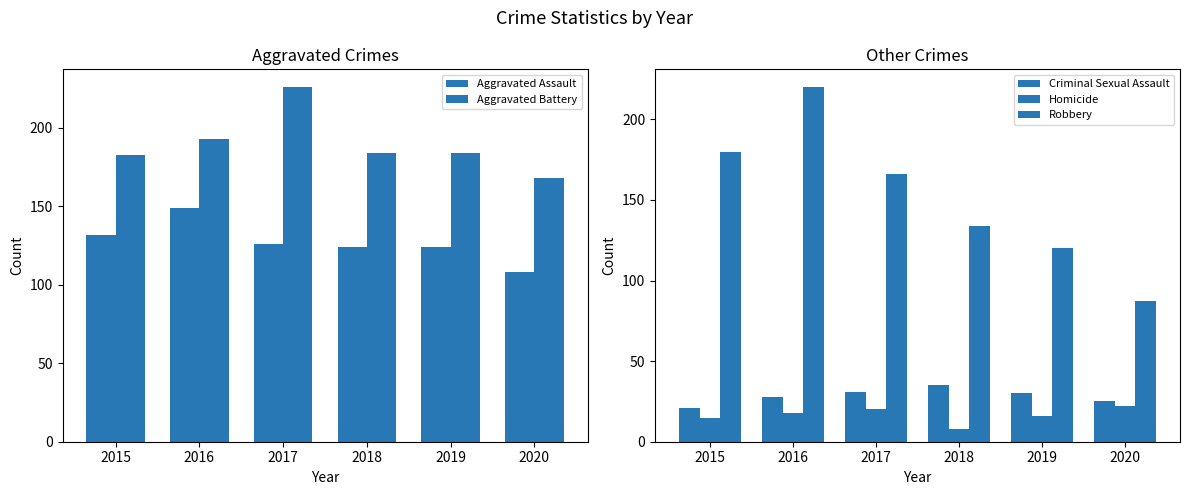

What is the minimum value shown in the chart?

8